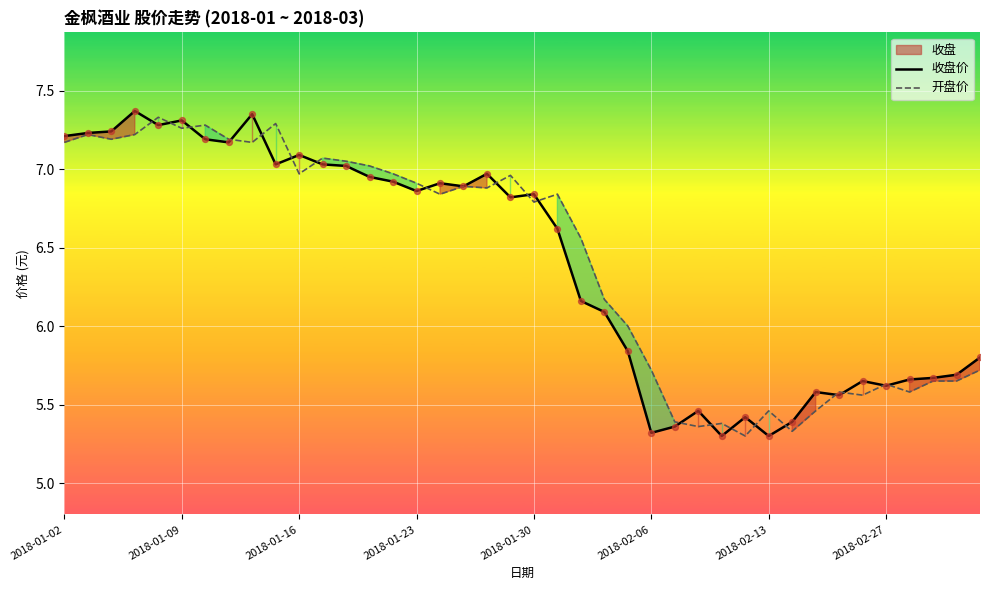

Which series reaches the minimum Y coordinate?

收盘价